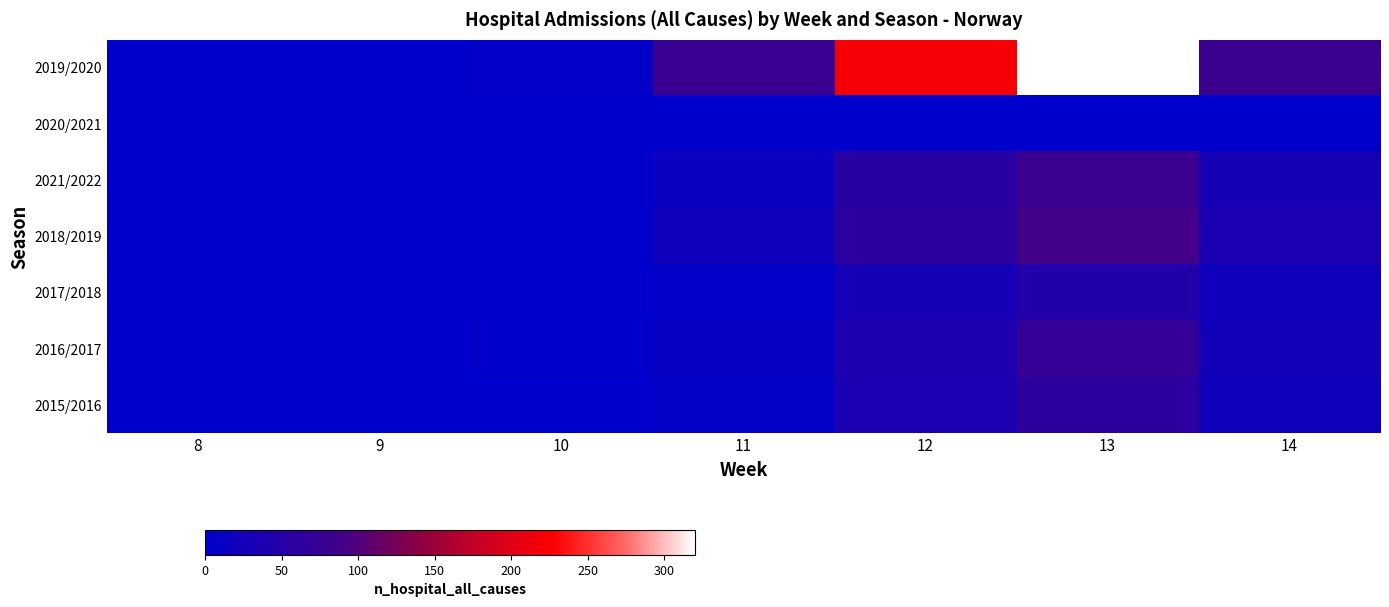

At how many categories does at least one series exceed 256?

1